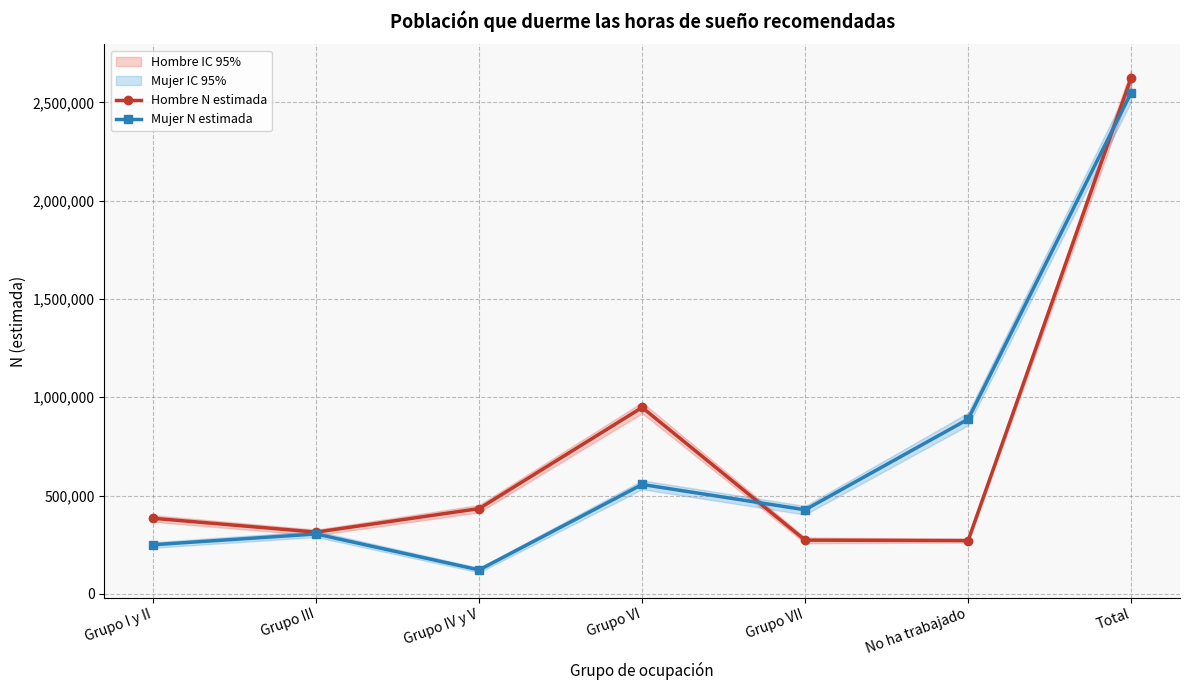

At which label does Hombre N estimada reach its minimum?

No ha trabajado